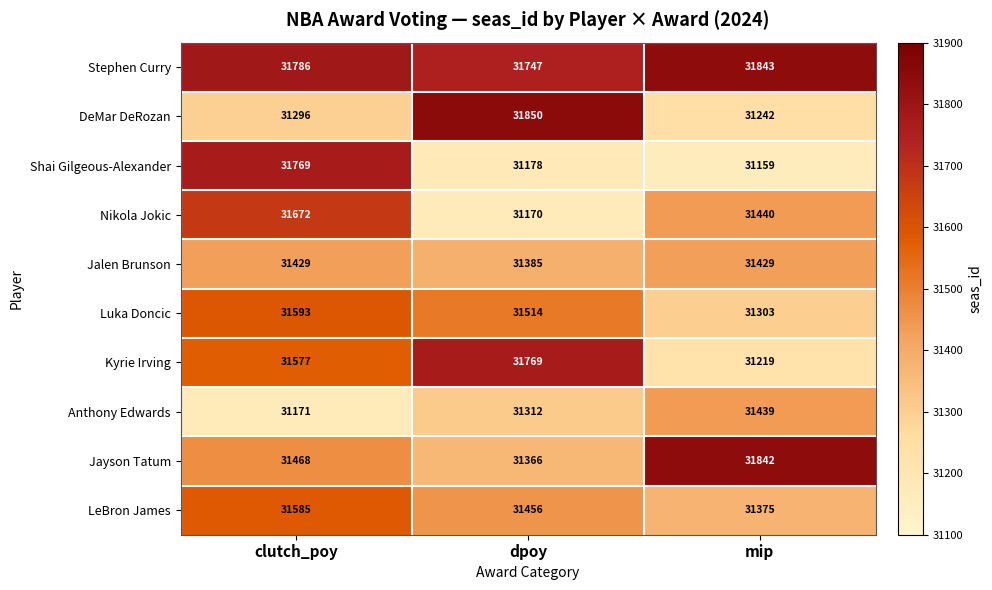

The value of Stephen Curry at clutch_poy is 31786. True or false?

True